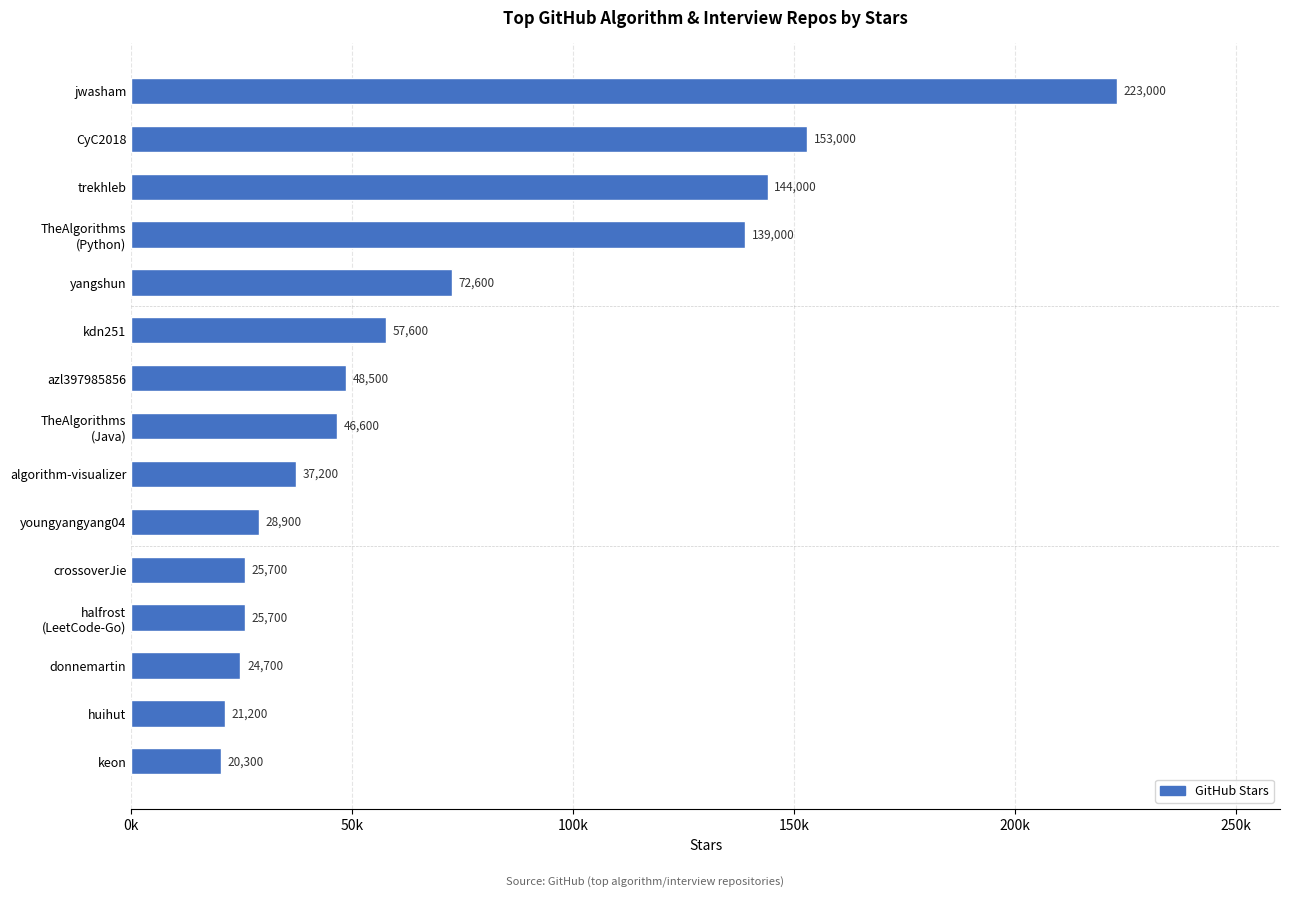

Does the chart contain any negative values?

No